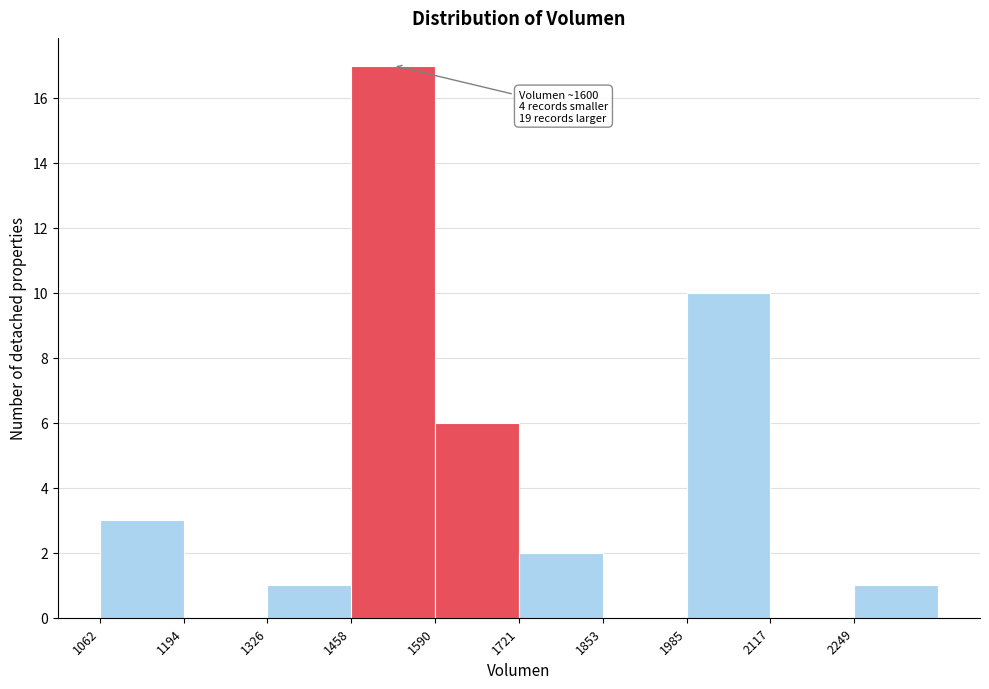

Which range on the x-axis has the tallest bar?

1460 to 1580